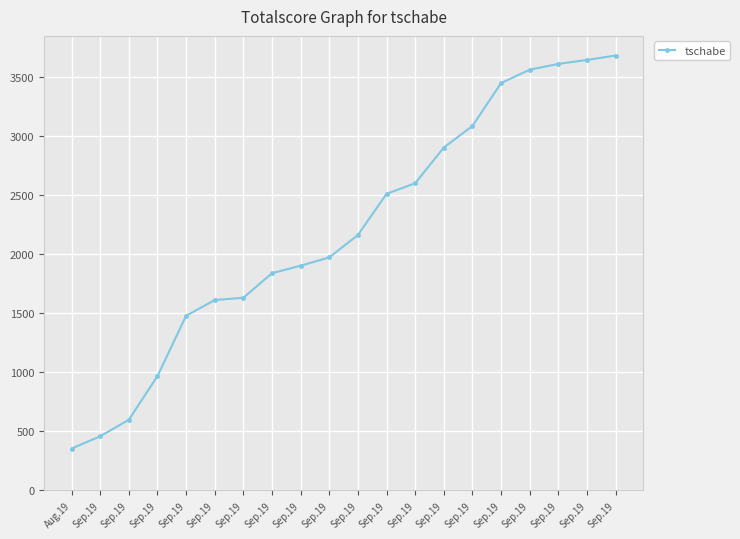

Is it true that the value at Sep.19 is 1612.1?

True